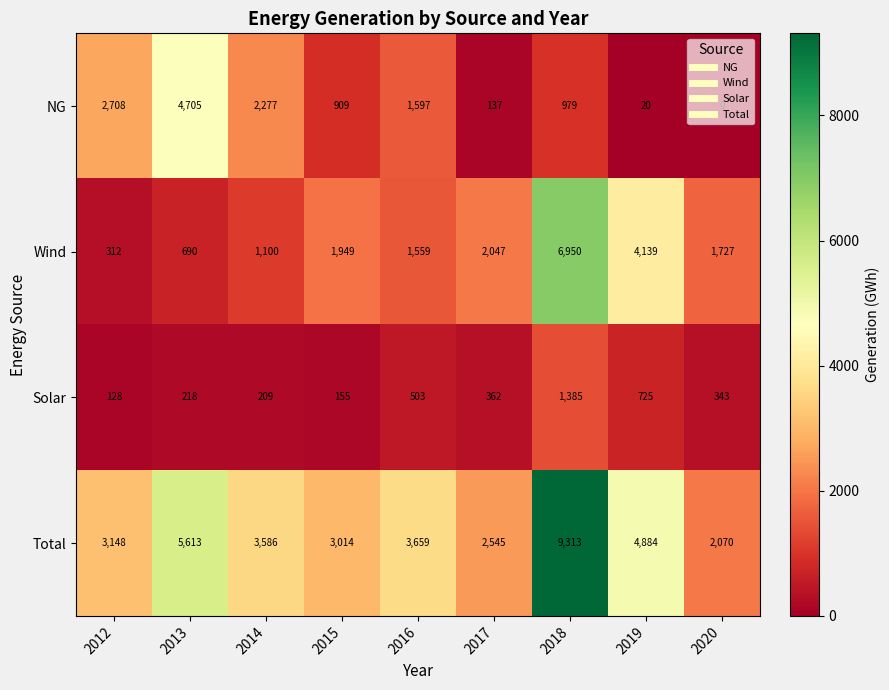

What is the sum of the NG values at 2016 and 2014?

3874